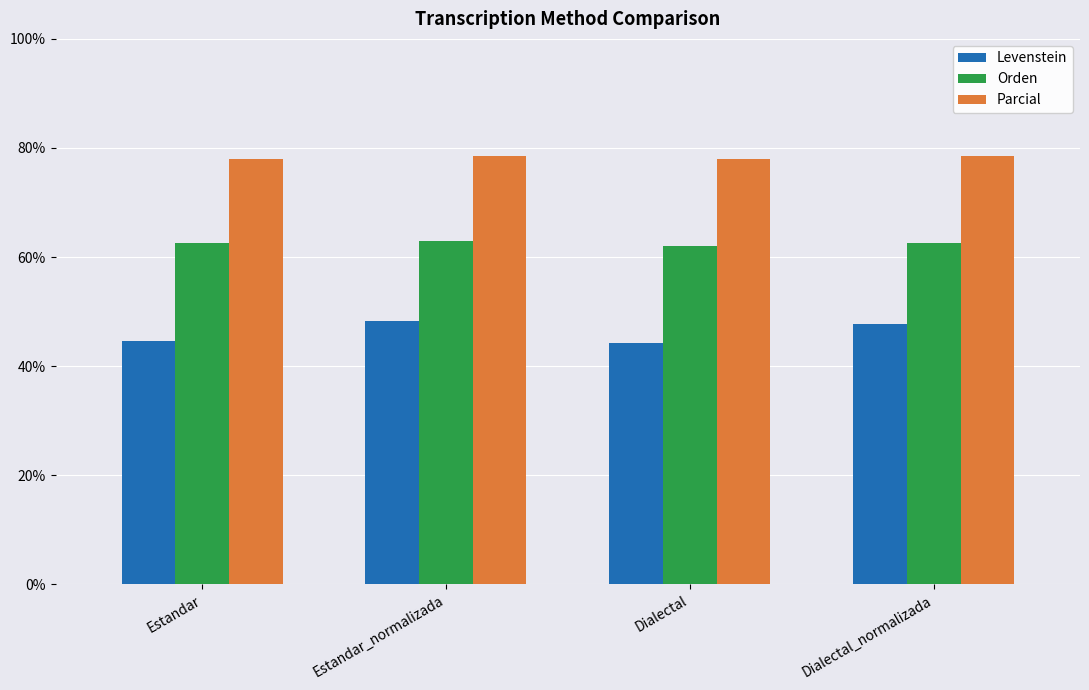

What is the difference between the maximum and minimum values in the Orden series?

1.0